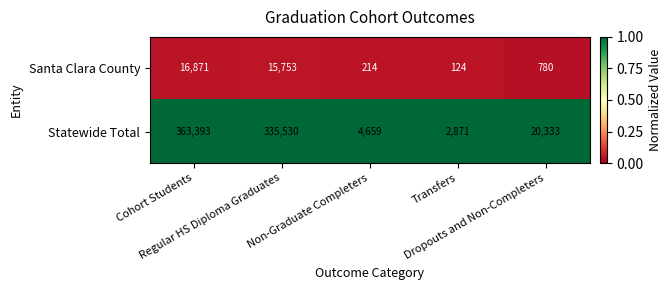

Between Cohort Students and Transfers, which series saw the biggest shift?

Statewide Total